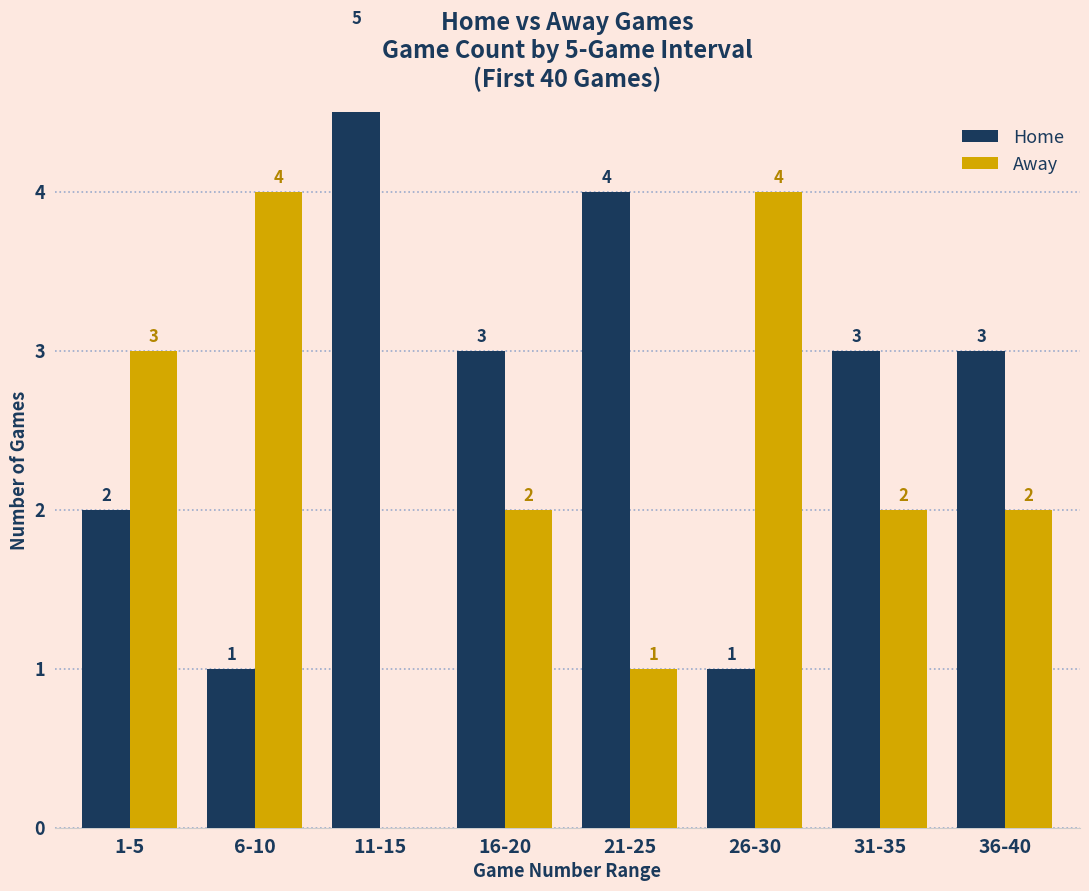

Count the Home values in the range 2 to 4.

5